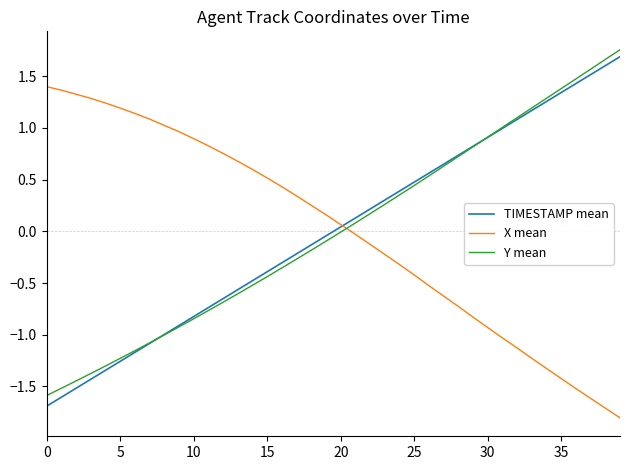

What is the minimum value shown in the chart?

-1.8